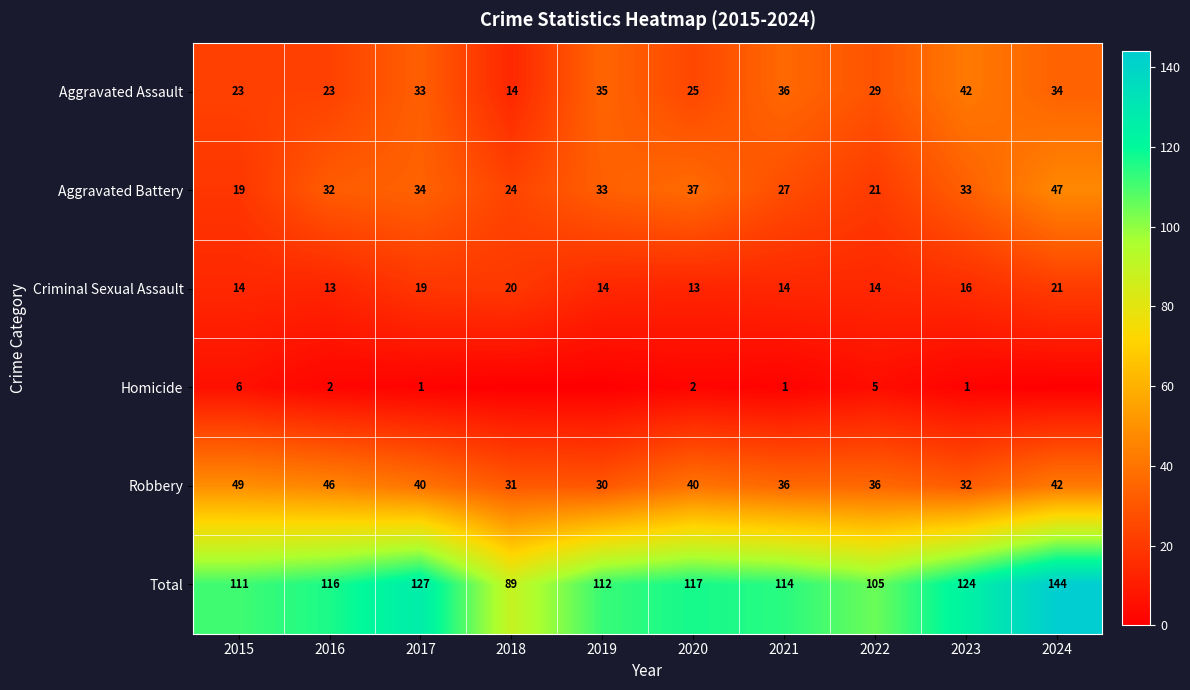

What is the sum of all Aggravated Assault values?

294